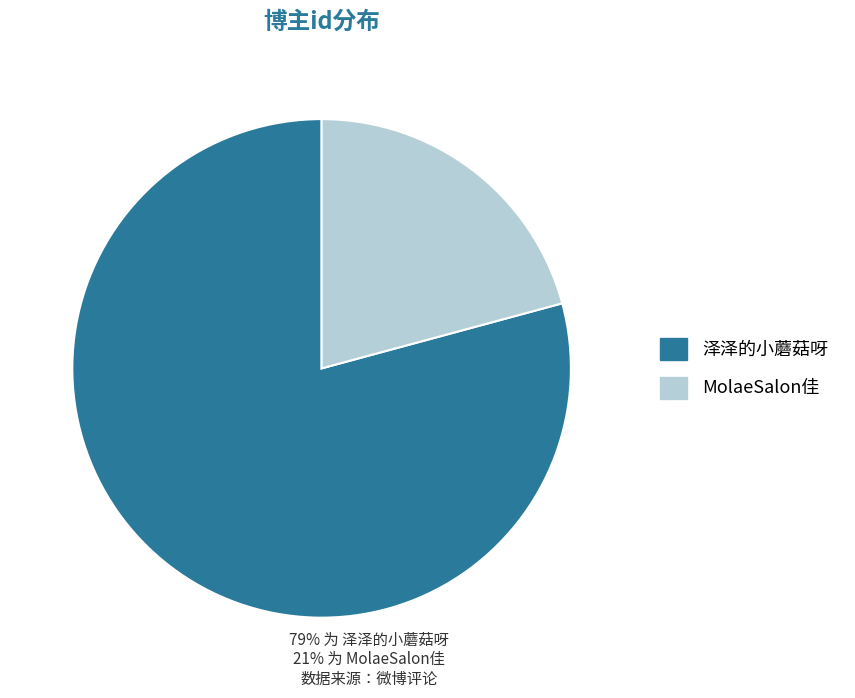

What is the smallest slice in the pie chart?

MolaeSalon佳